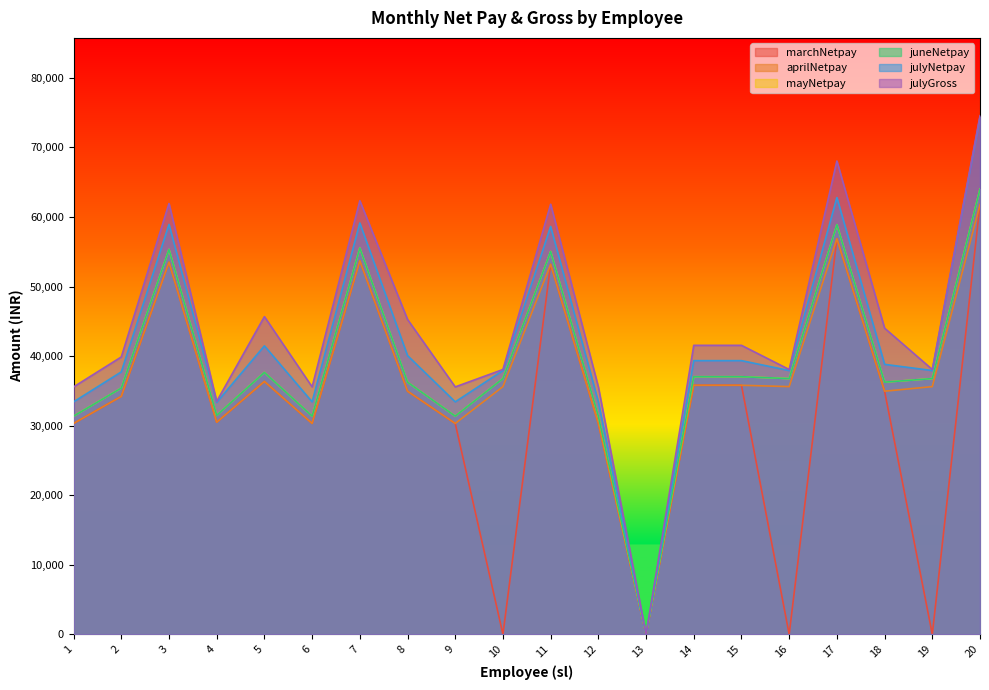

True or false: marchNetpay and mayNetpay intersect in this chart.

False